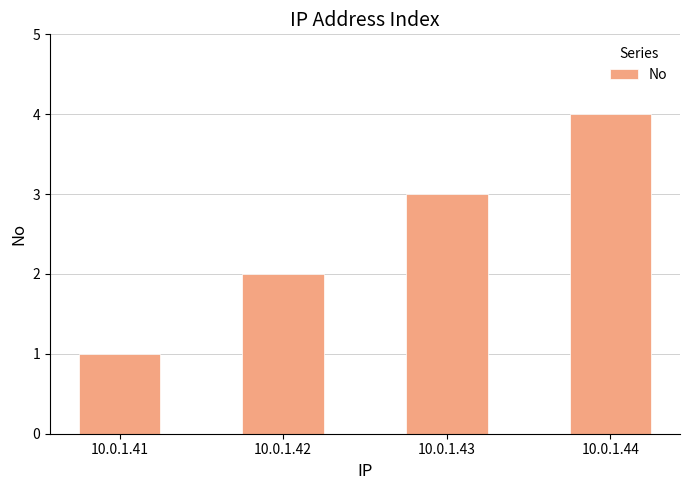

Between 10.0.1.43 and 10.0.1.41, which is larger?

10.0.1.43